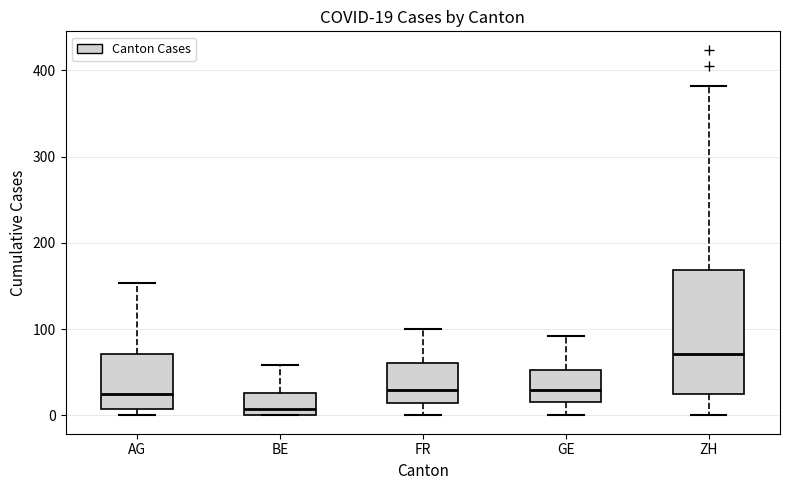

Which box is the tallest, from its lower edge to its upper edge?

ZH